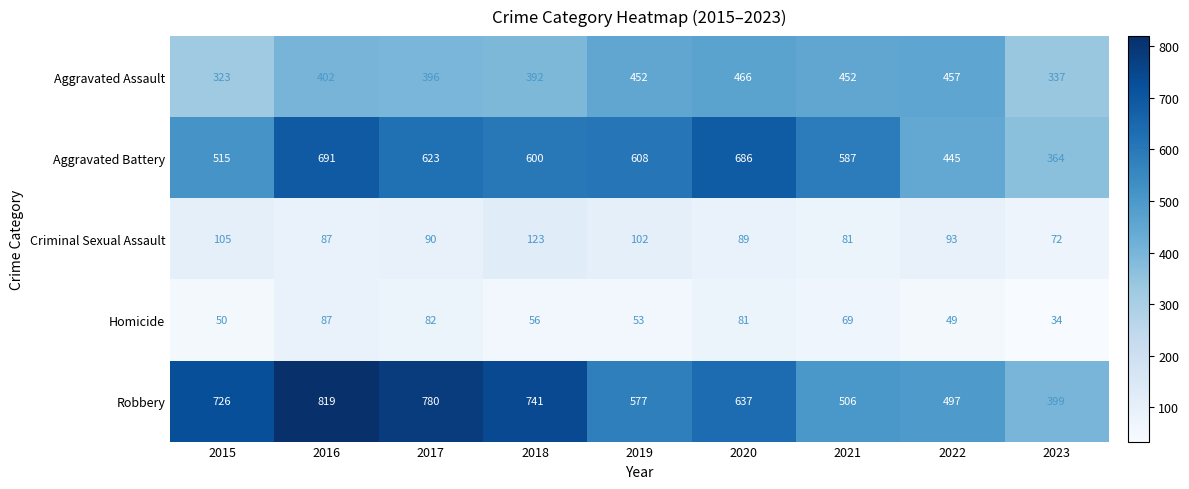

At which category is the sum across all series the highest?

2016